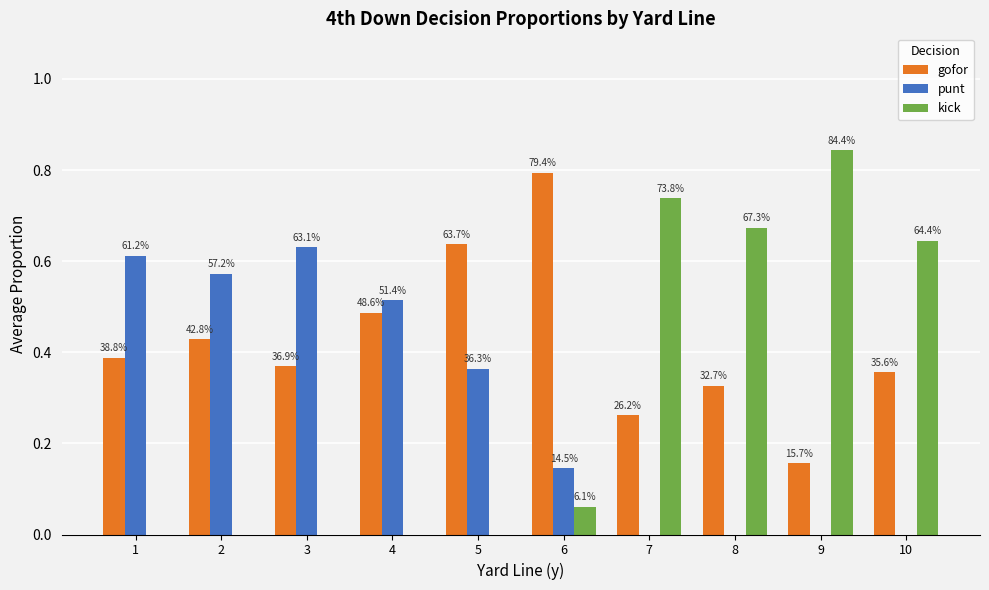

What is the sum of the gofor values at 6 and 10?

1.1